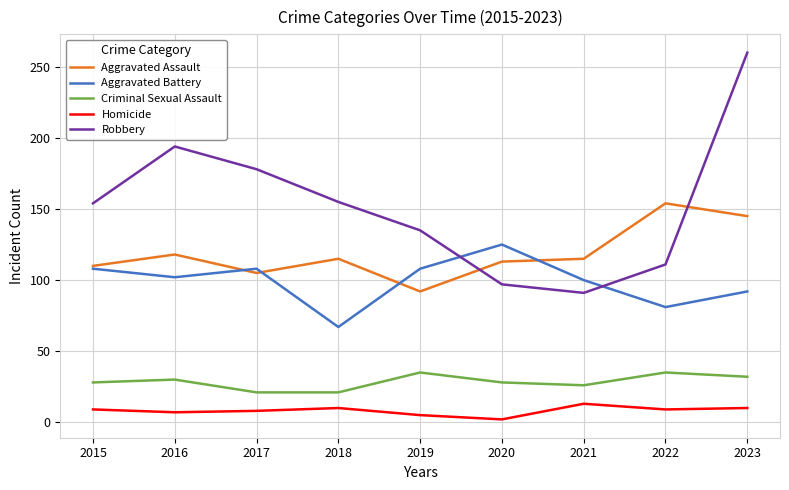

Is this an area chart (filled region under the line)?

No